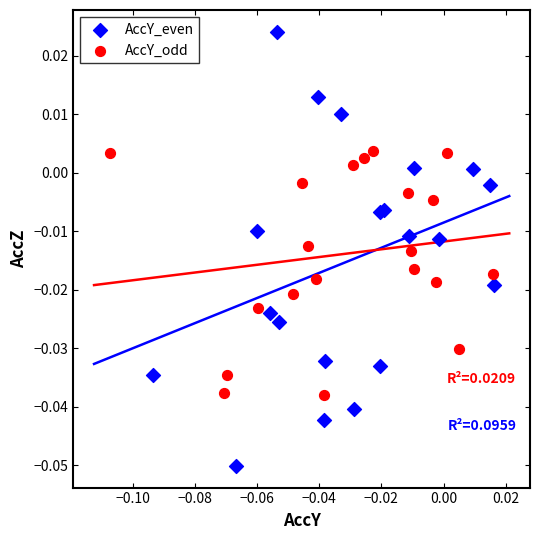

Which series has the widest spread of Y values?

AccY_even